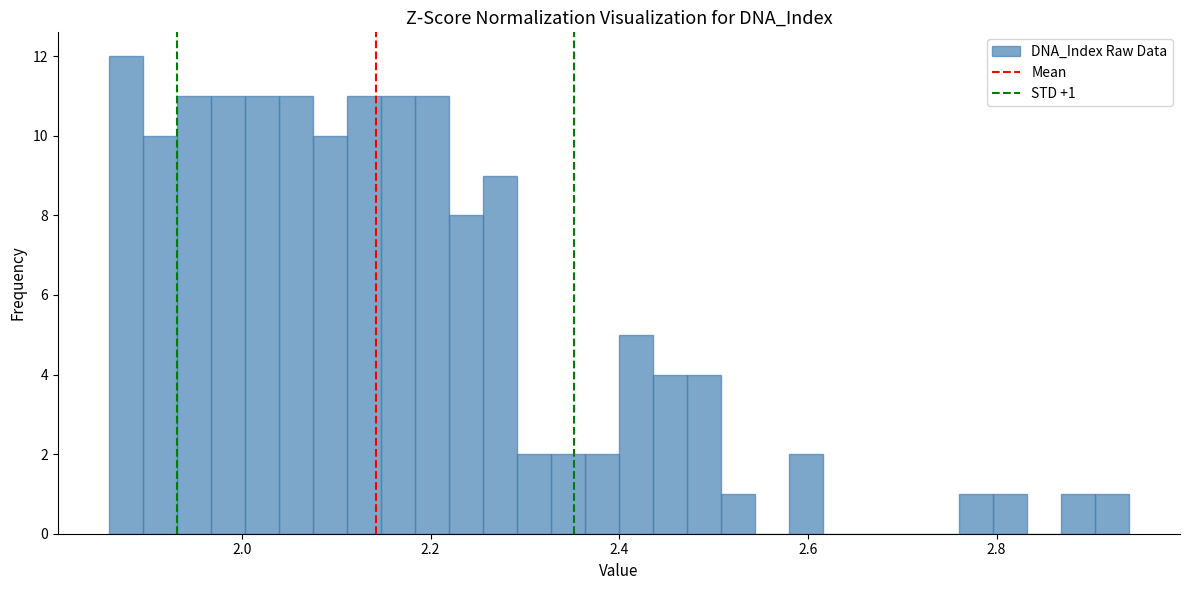

Around what value on the x-axis is the tallest bar? Give the approximate position of its centre, as read against the axis.

1.88